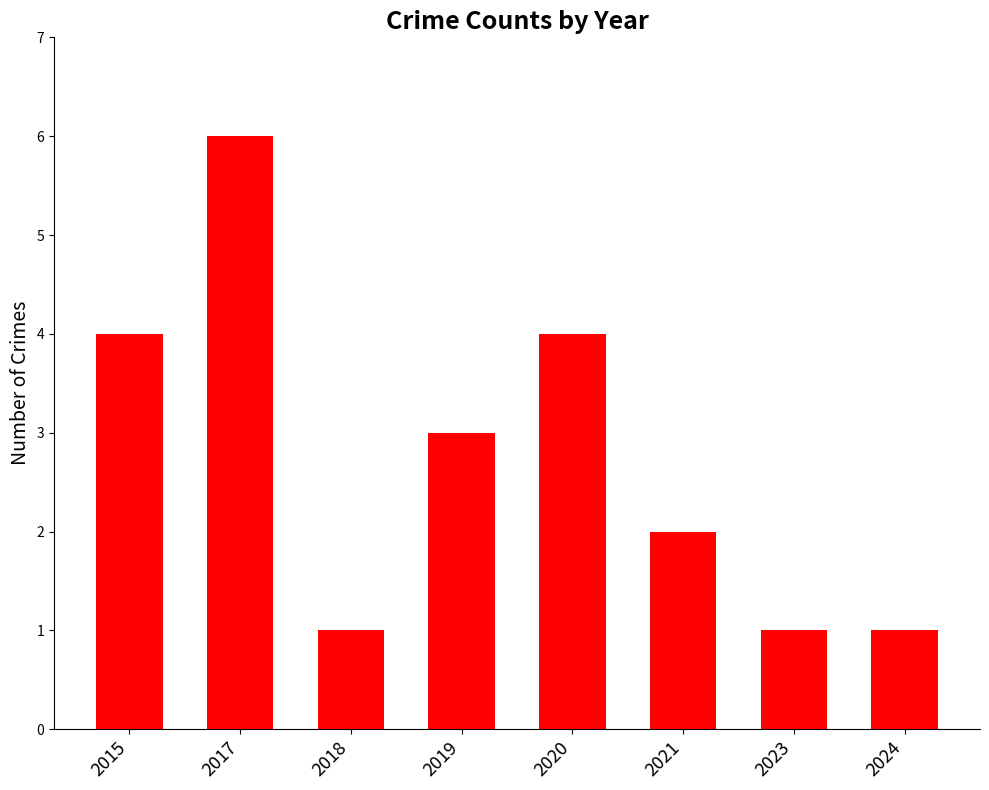

What is the difference between the maximum and minimum values?

5